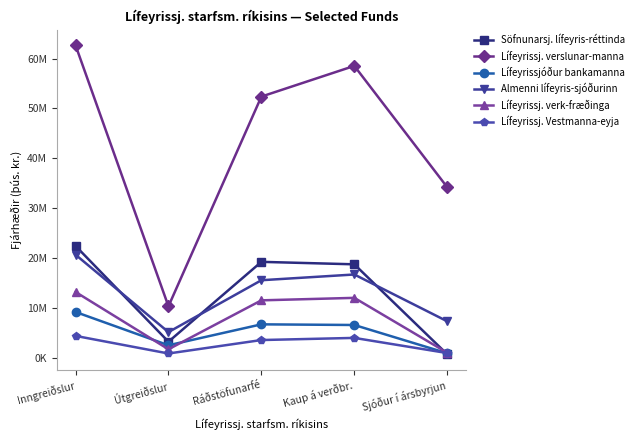

What is the label of the 2nd point from the right?

Kaup á verðbr.